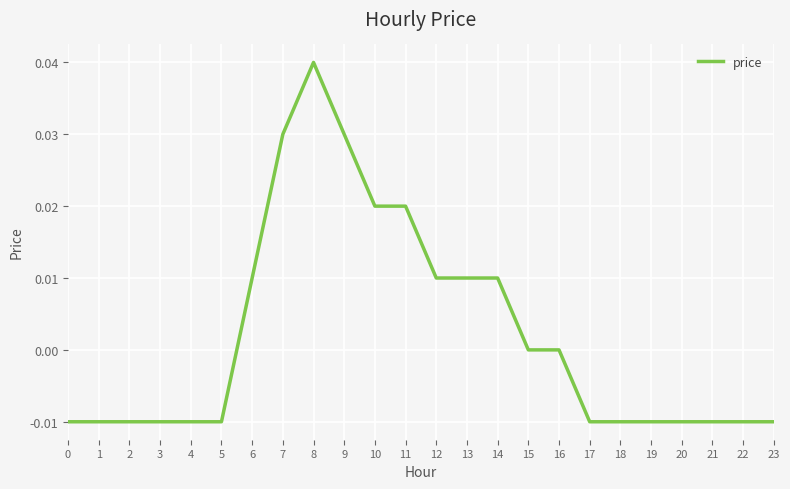

At which category does the chart reach its peak across all series?

8